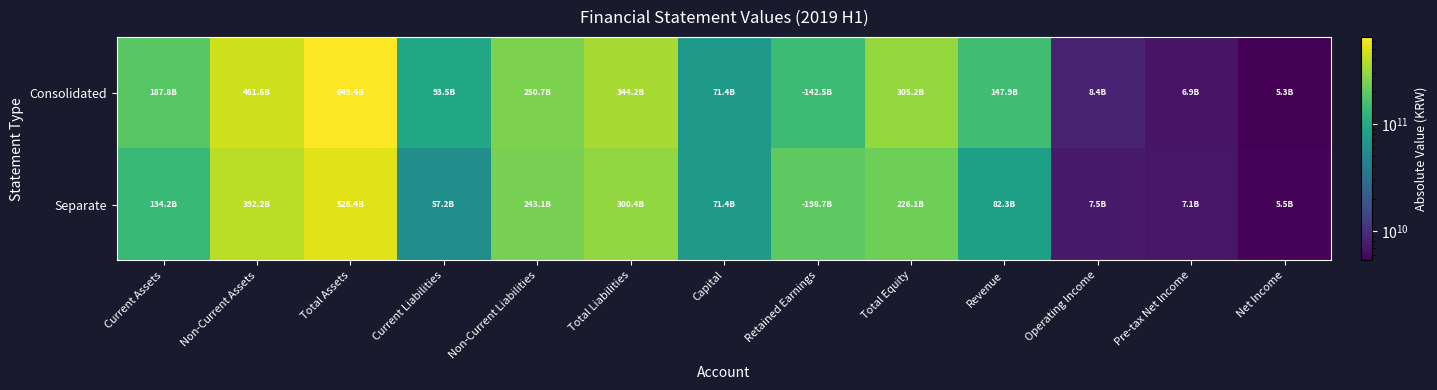

At which category does the chart reach its minimum across all series?

Net Income